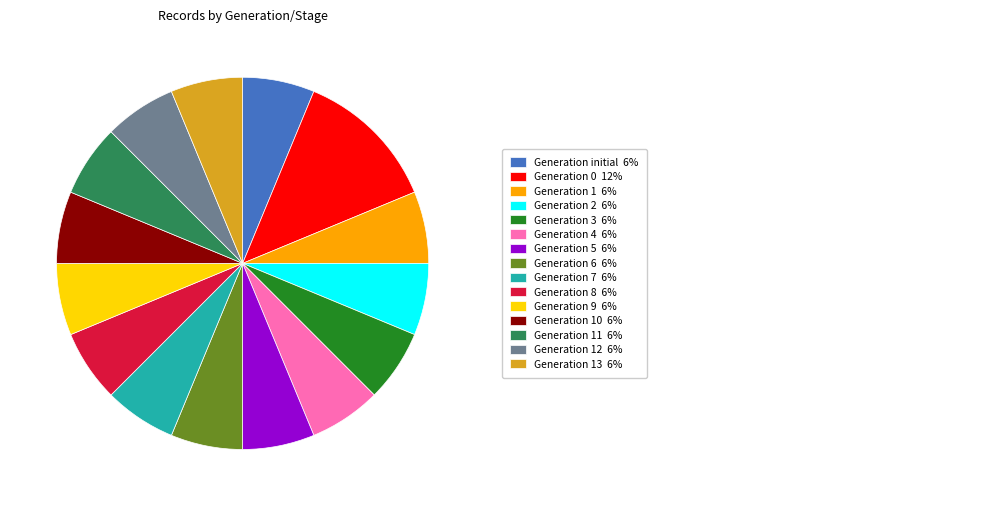

Is there any slice that represents more than half of the pie?

No